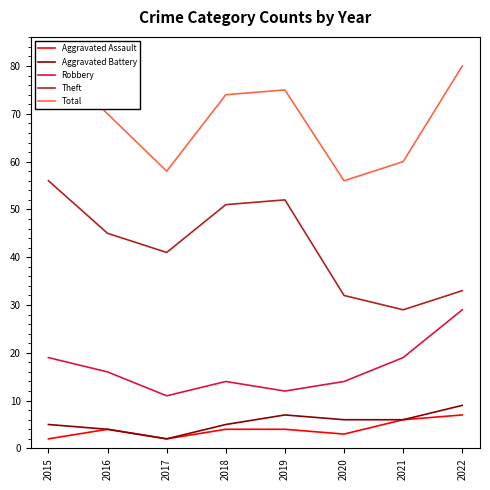

What is the smallest value displayed?

2